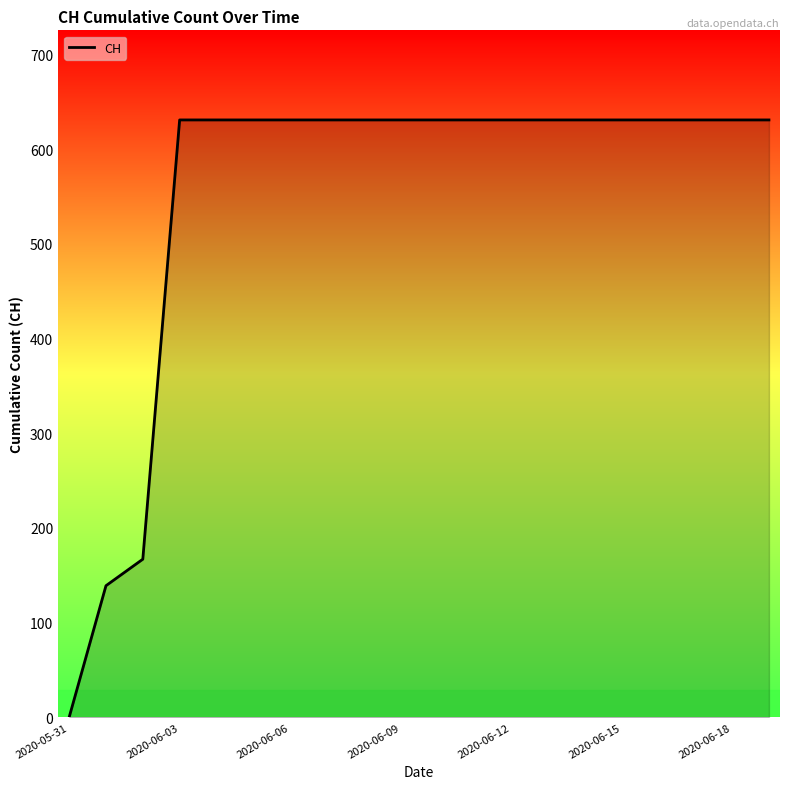

What is the difference between the maximum and minimum values?

631